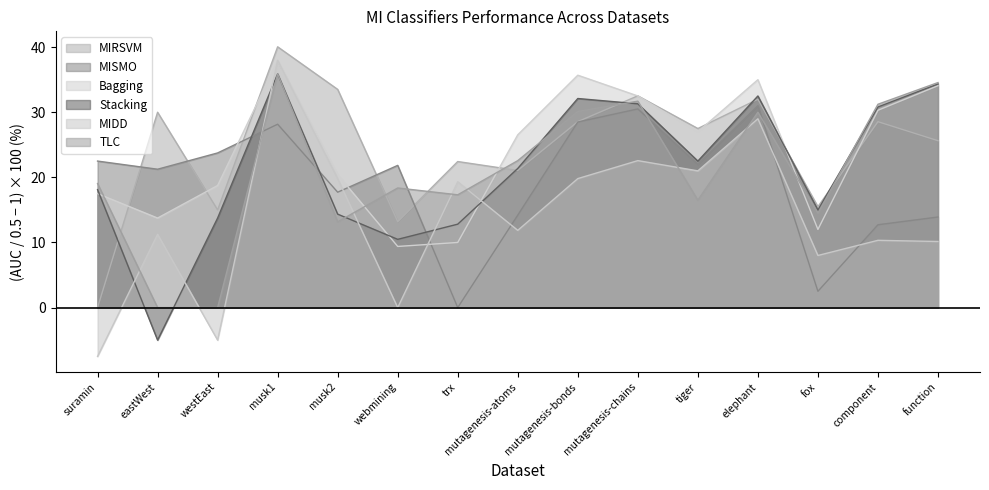

Is it true that MIRSVM equals 28.6 at mutagenesis-bonds?

True